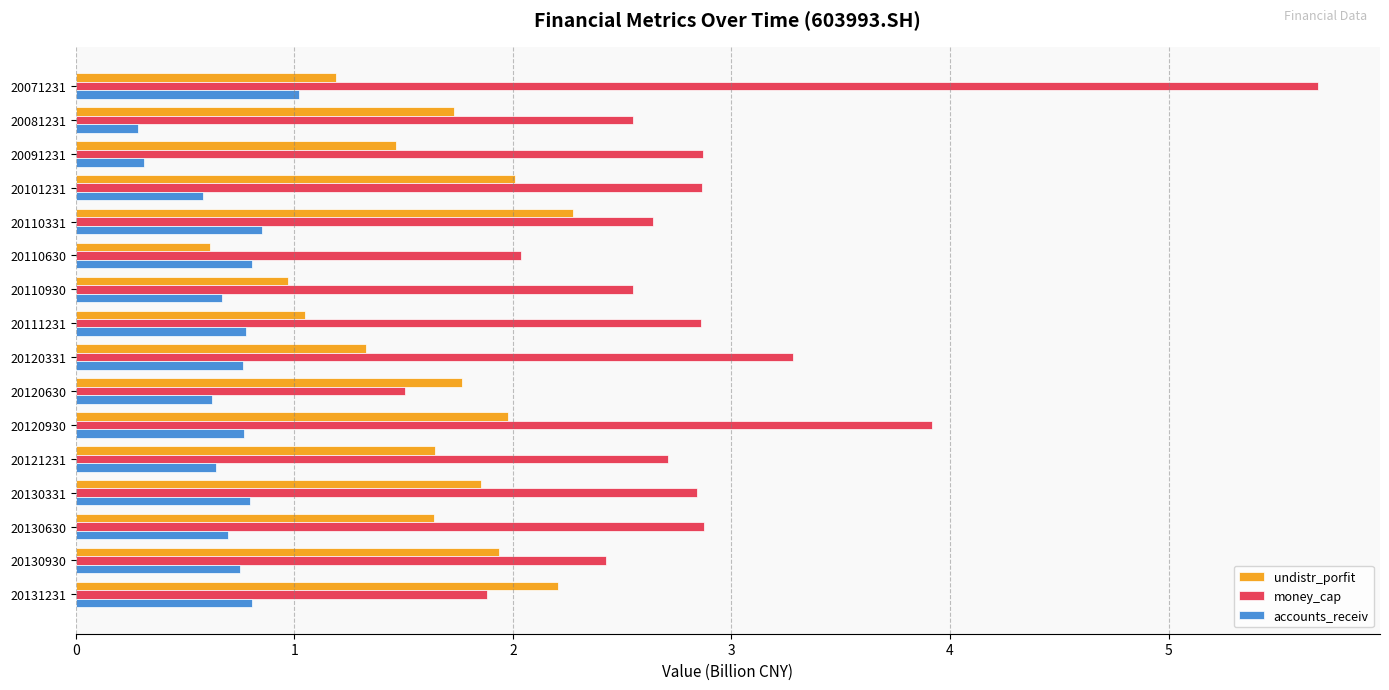

At how many categories does at least one series exceed 2?

15